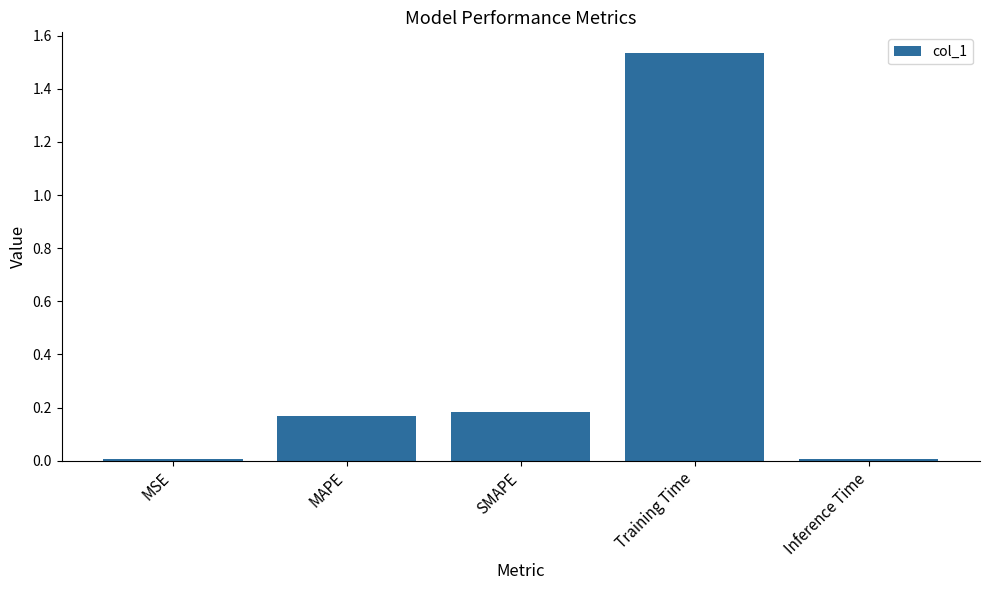

Which category has the highest value across all series?

Training Time